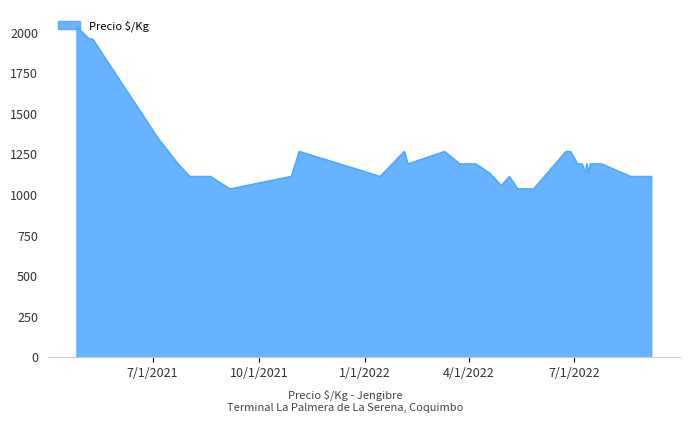

What is the smallest value displayed?

1038